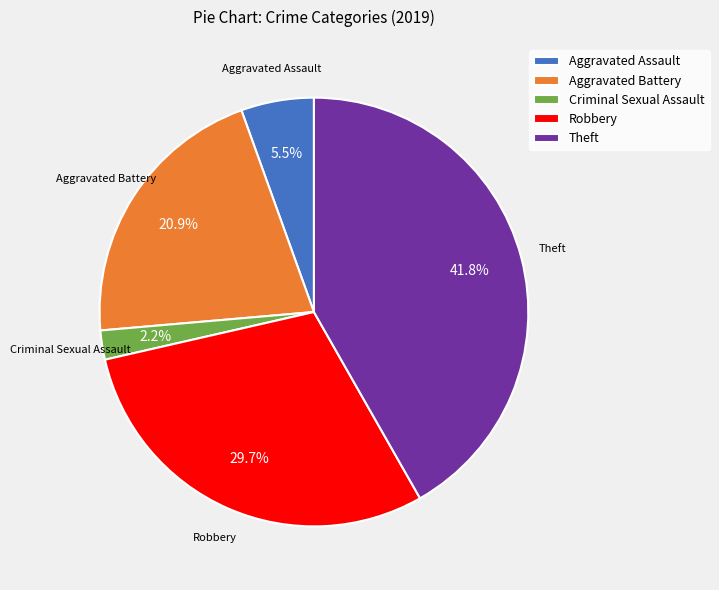

How many segments does this pie chart have?

5